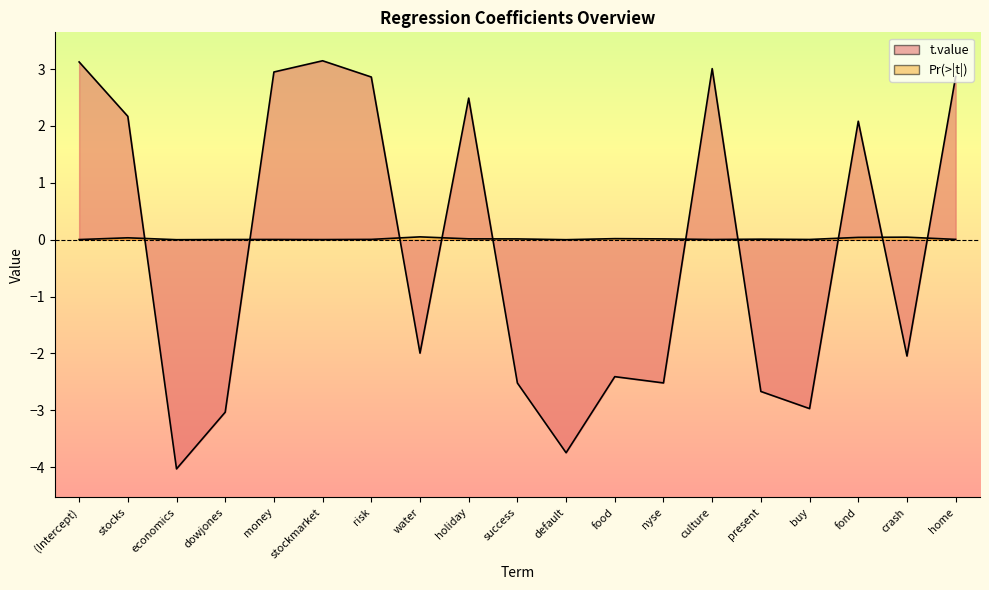

How many lines are shown in the chart?

2